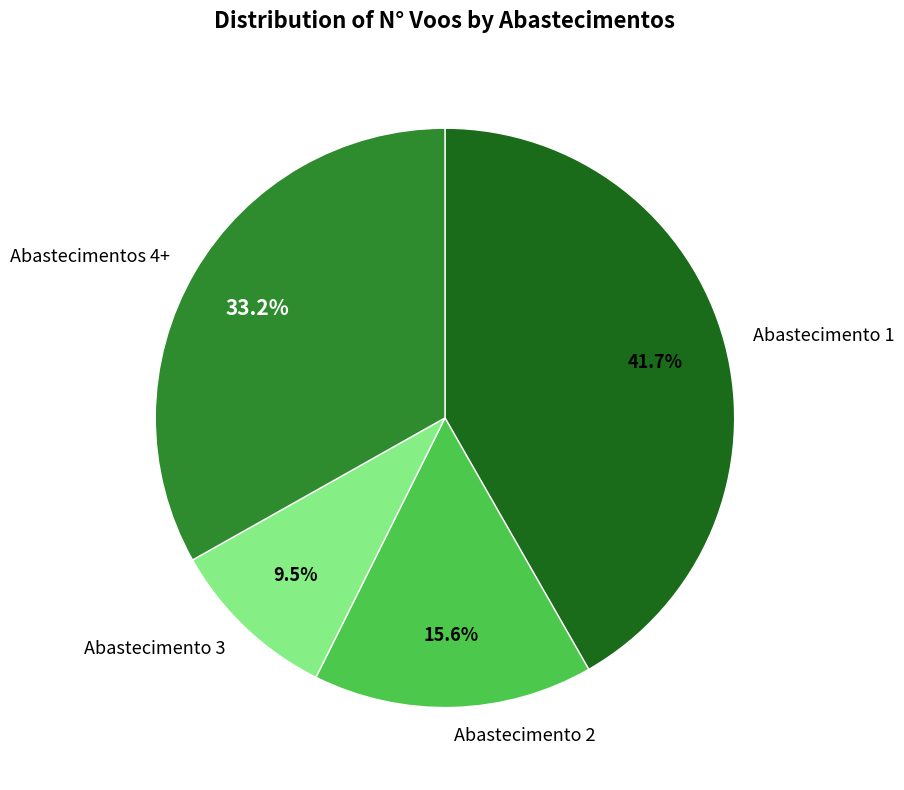

Is the sum of Abastecimentos 4+ and Abastecimento 1 greater than half?

Yes